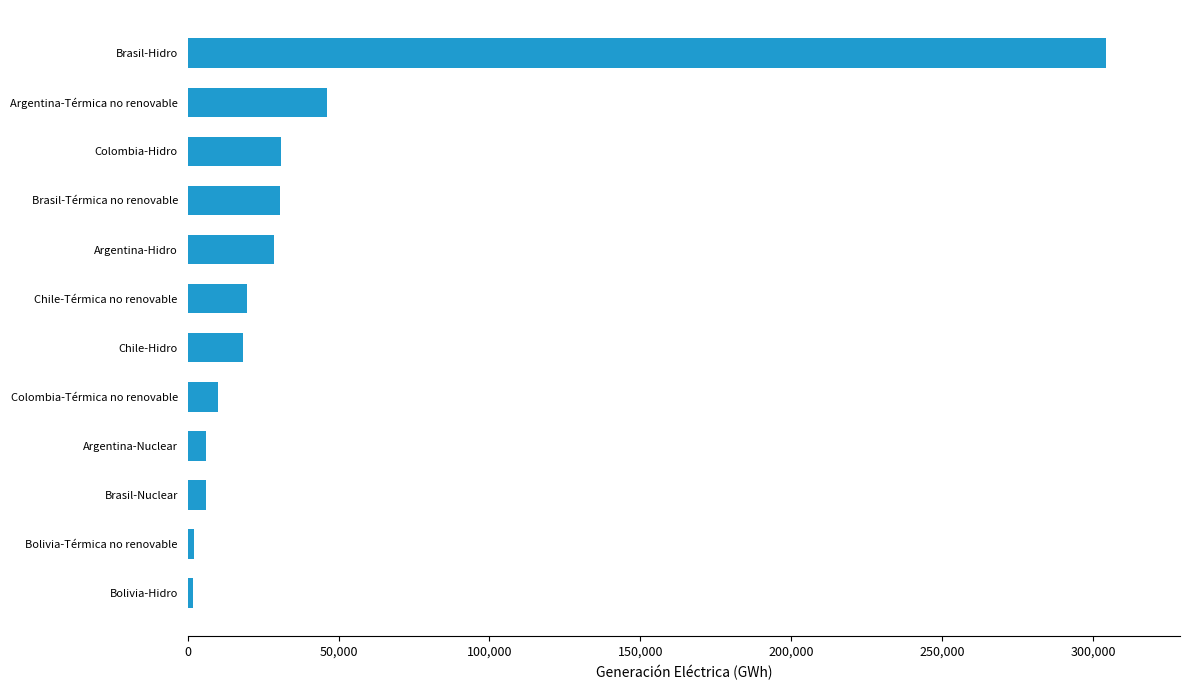

The chart shows a value of 31074.3 at Colombia-Hidro. True or false?

True